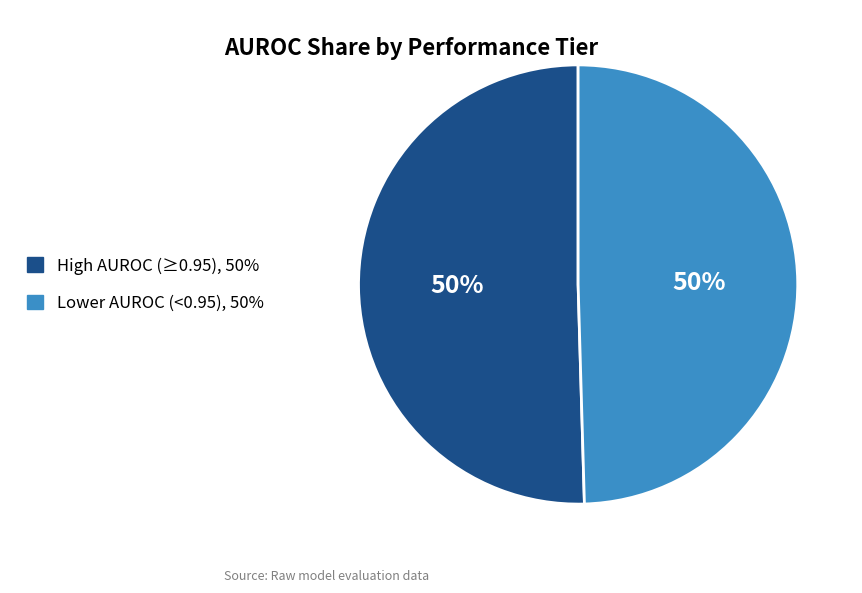

To the nearest percent, what is the average slice percentage?

50%